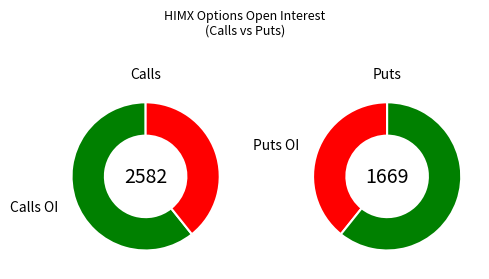

What portion of the pie excludes 13?

100.0%